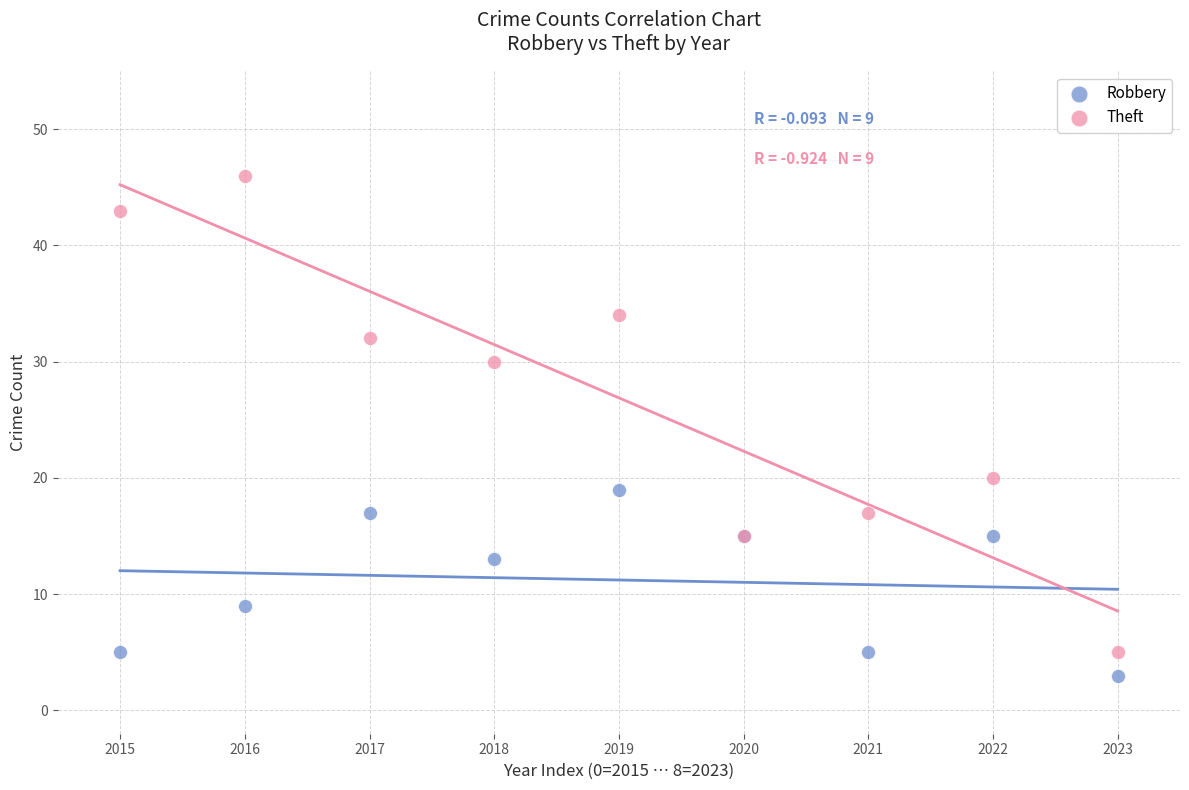

Across all series, what Y value is closest to 24?

20